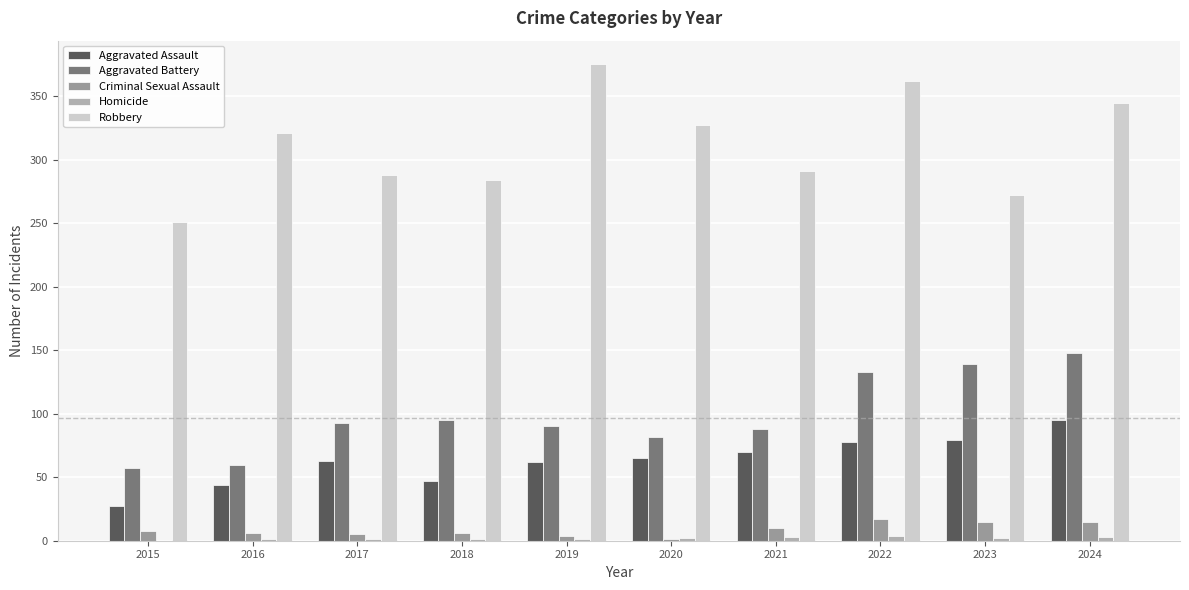

The Aggravated Assault series shows 44 at 2016. True or false?

True